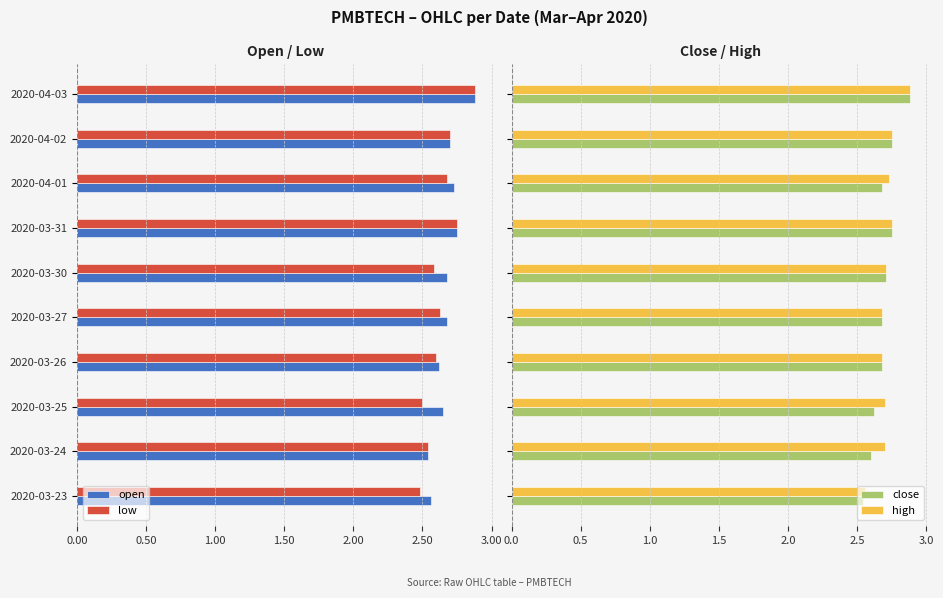

How many data points does each series have?

10